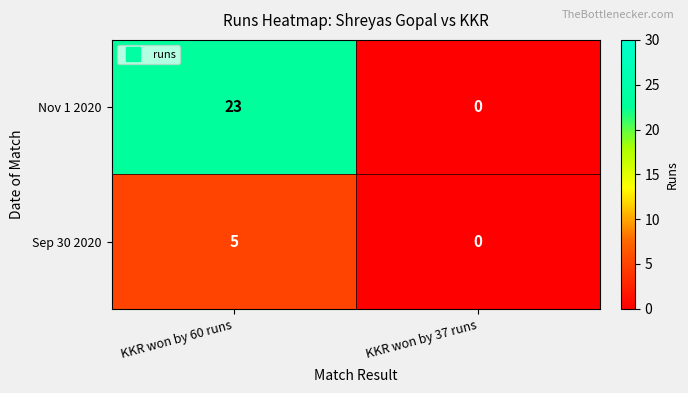

At which category is the sum across all series the highest?

KKR won by 60 runs